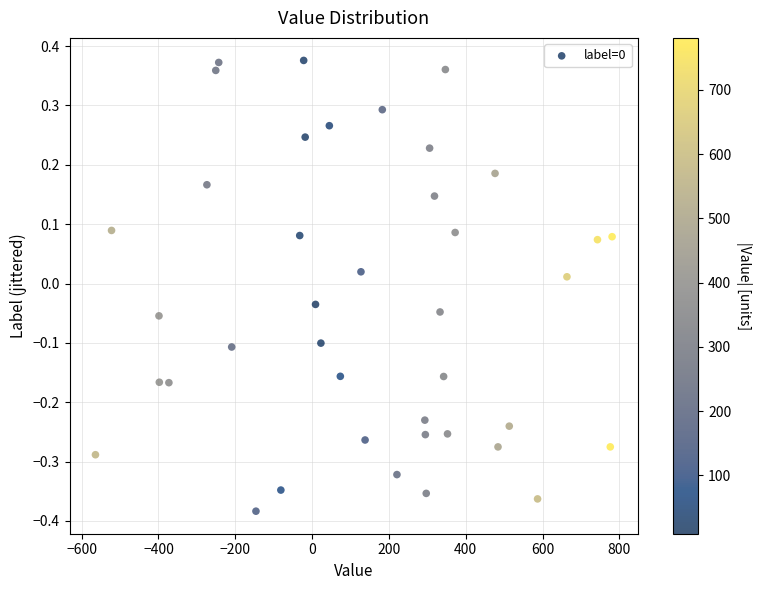

What is the range of Y values (max minus min)?

0.8